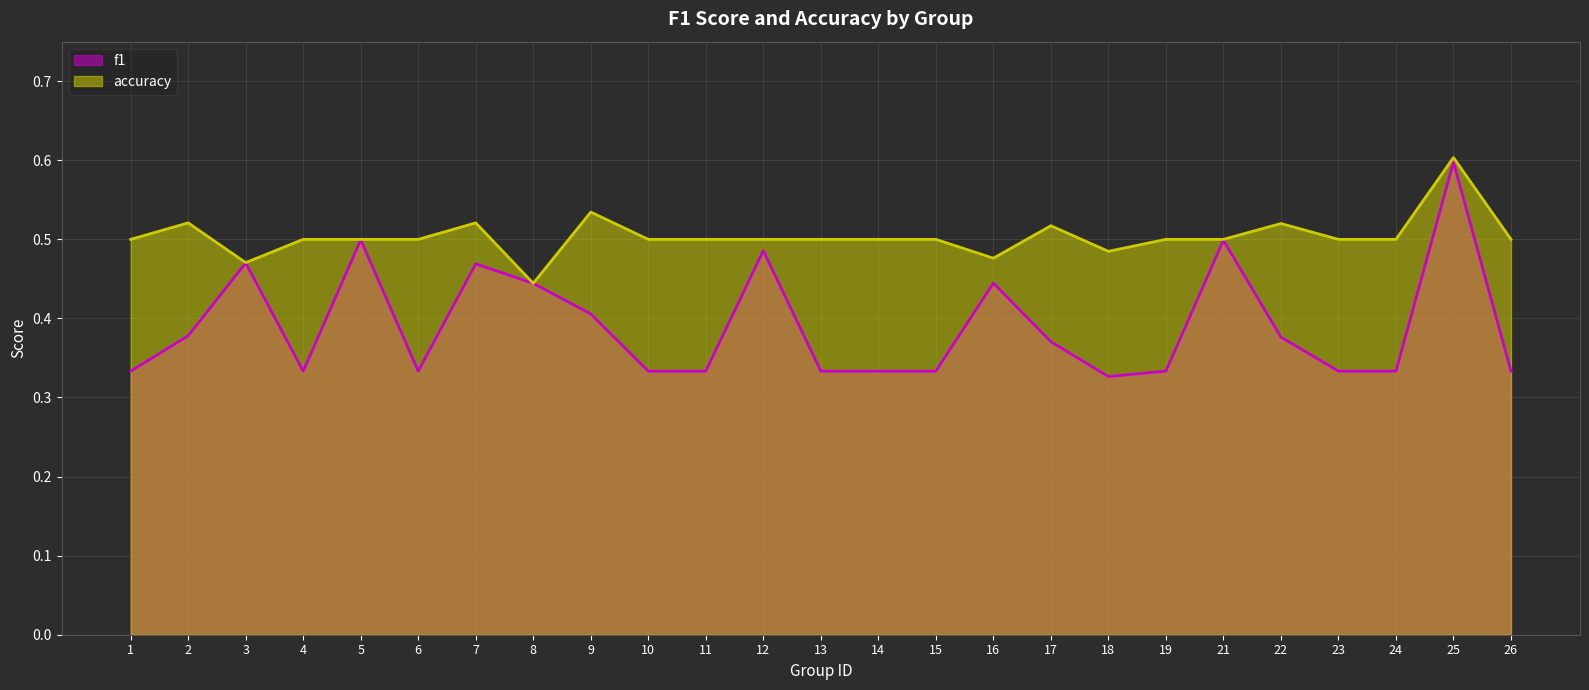

How many interior local valleys does the accuracy series have?

4